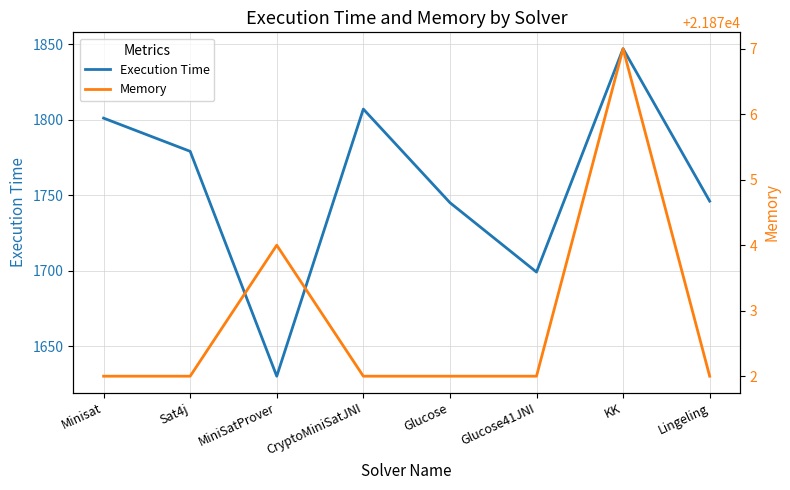

What is the label of the 8th point from the right?

Minisat